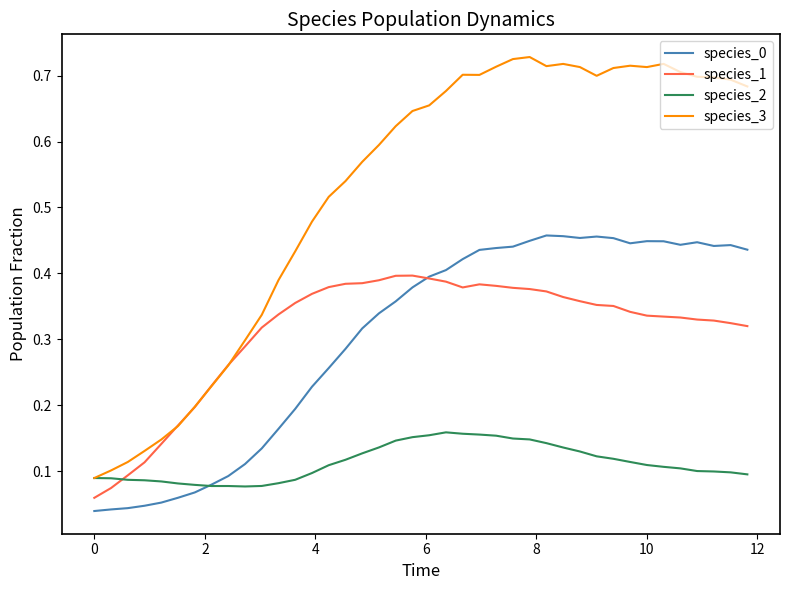

Which series has the largest total across all categories?

species_3